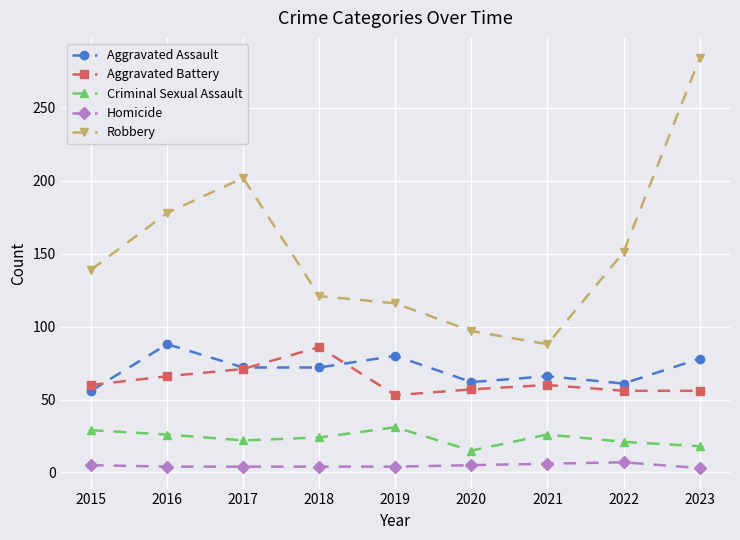

What is the spread (max minus min) of values at 2023?

281